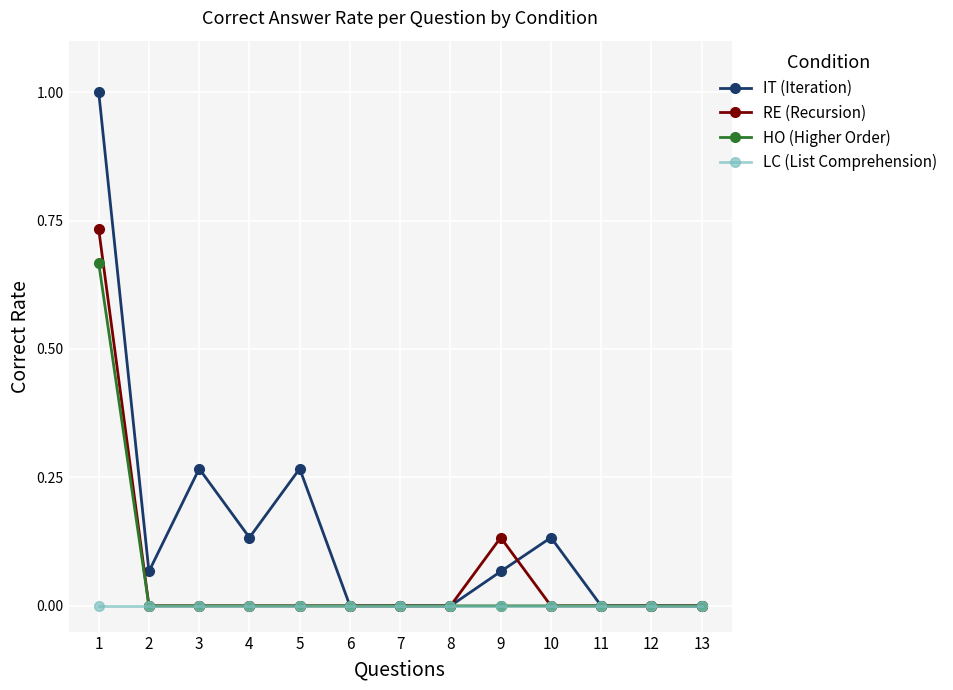

Which series changed the most between 7 and 10?

IT (Iteration)